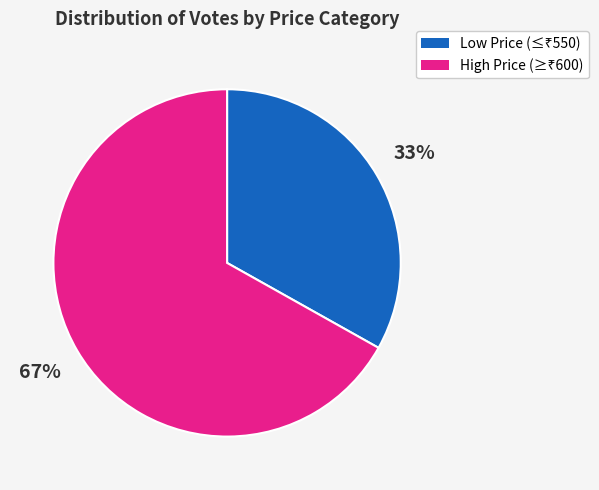

To the nearest percent, what is the difference between the largest and smallest slice percentages?

34%